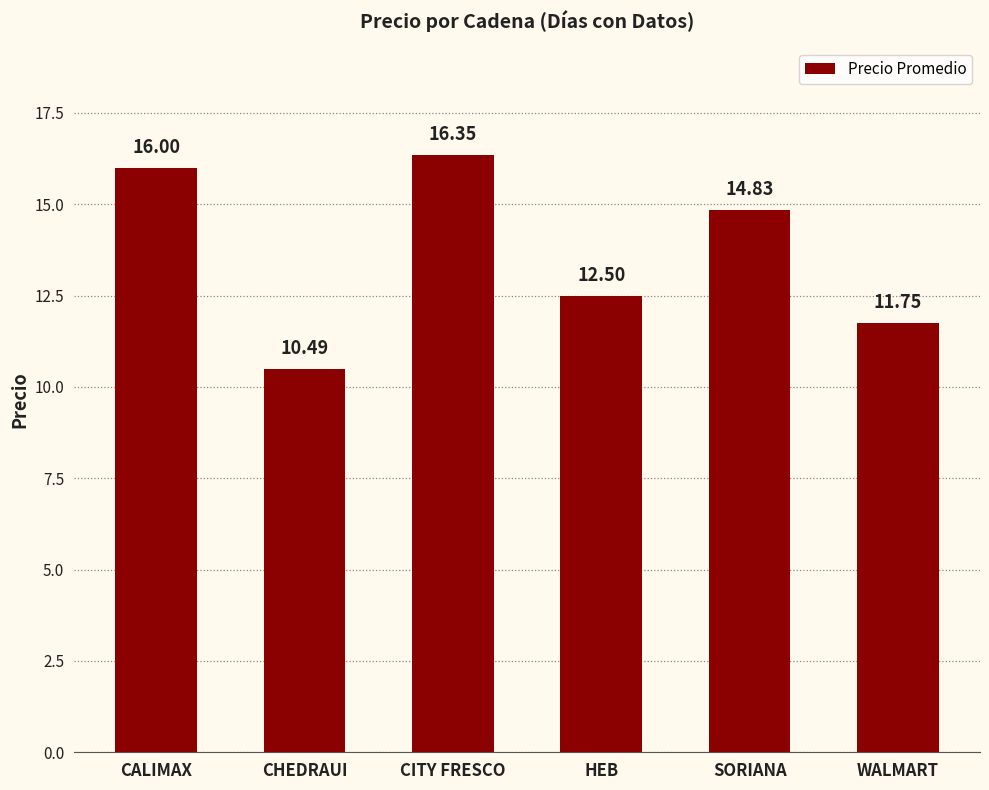

What is the sum of all values?

81.9